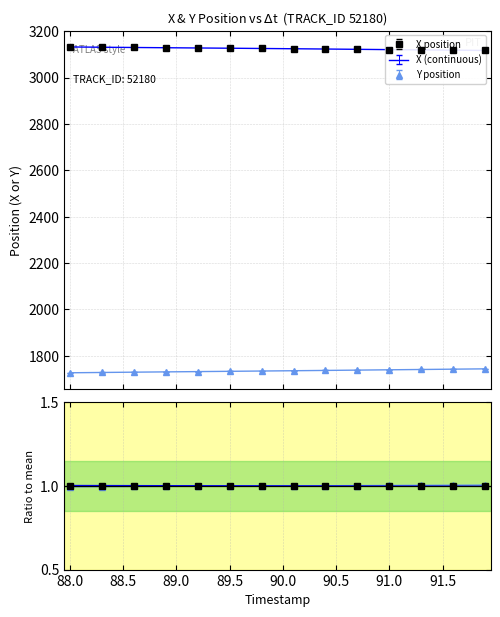

List the series in order of their peak value, highest first.

X, Y